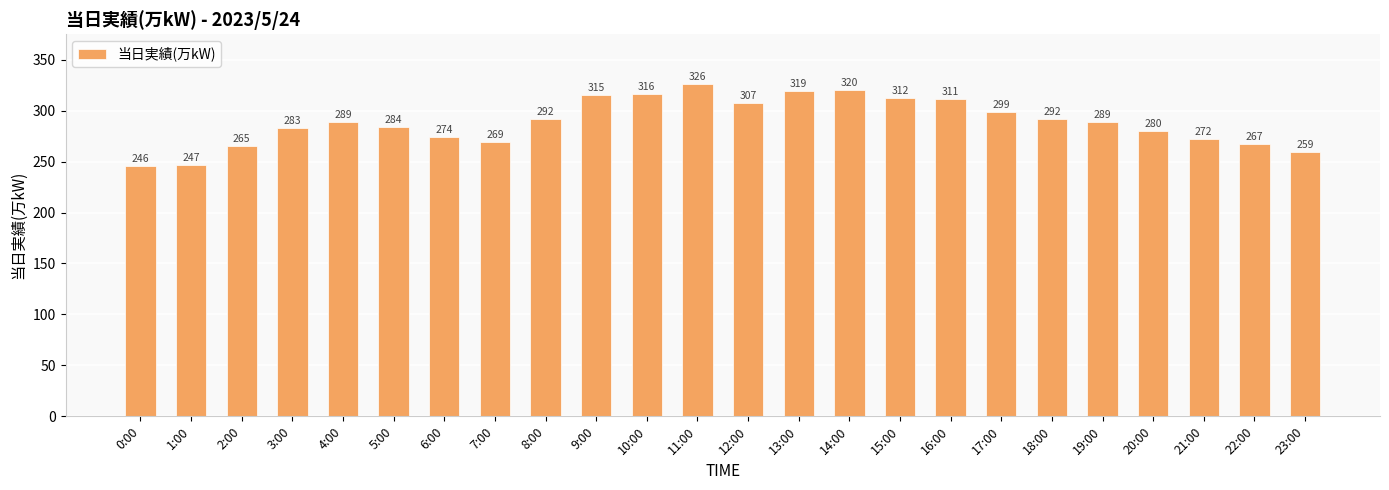

Which category has the lowest value across all series?

0:00